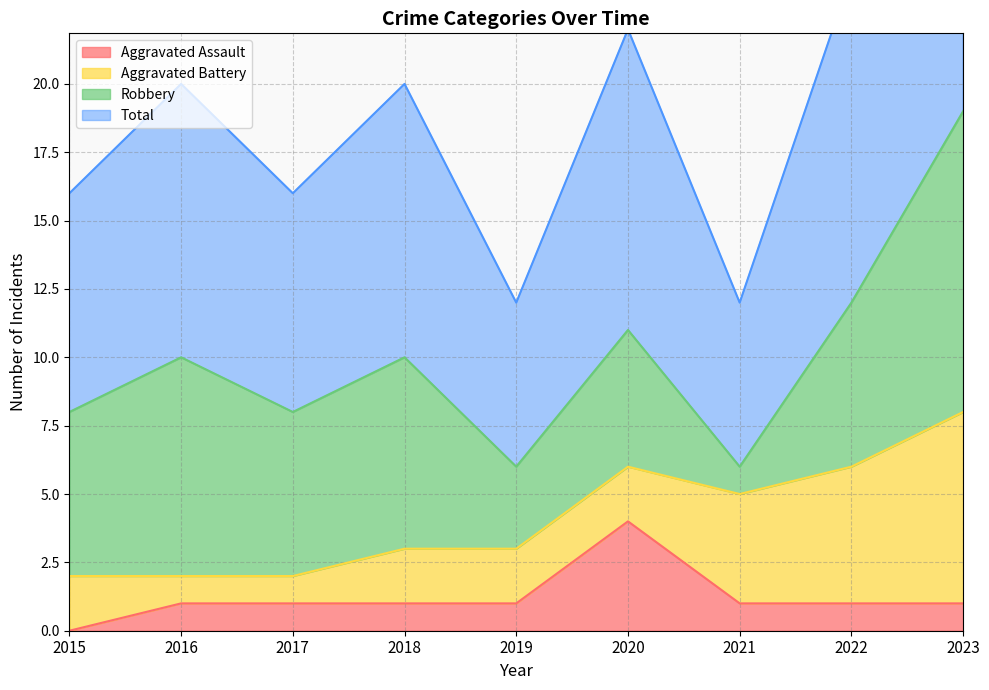

How many Aggravated Assault values are between 1 and 2?

7